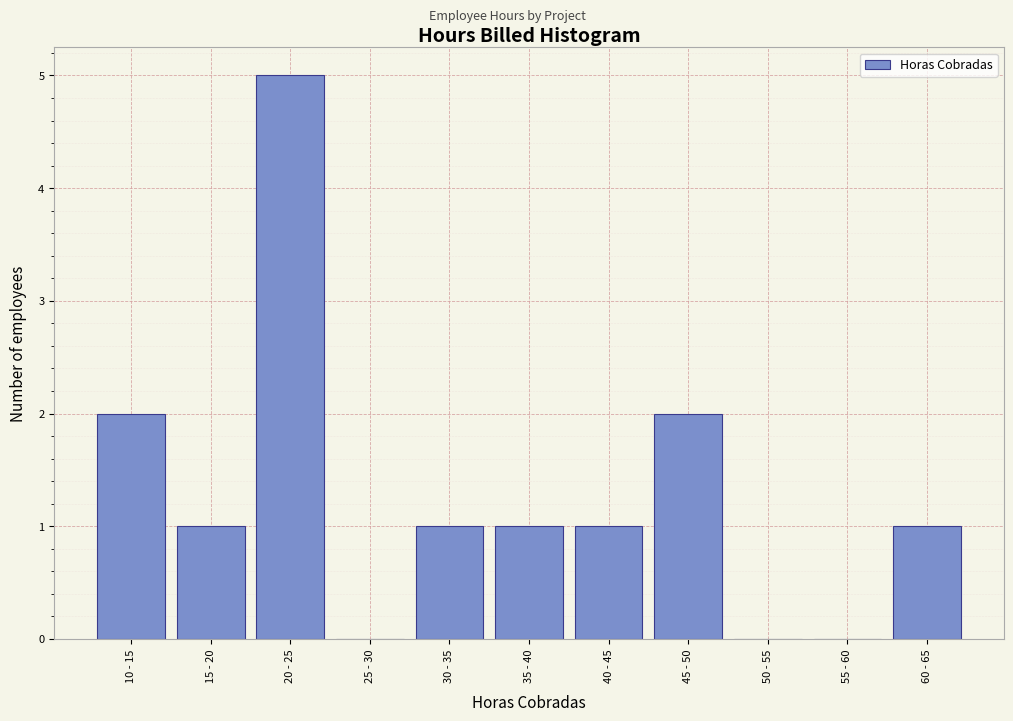

Reading right to left, list all the values displayed in this chart.

60 - 65=1	55 - 60=0	50 - 55=0	45 - 50=2	40 - 45=1	35 - 40=1	30 - 35=1	25 - 30=0	20 - 25=5	15 - 20=1	10 - 15=2